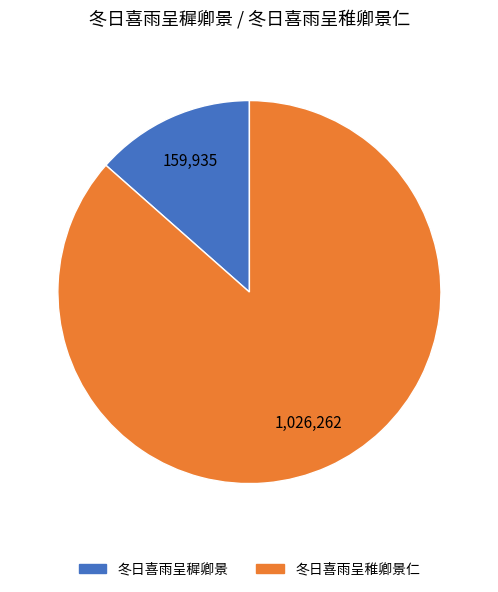

What is the smallest slice in the pie chart?

冬日喜雨呈穉卿景